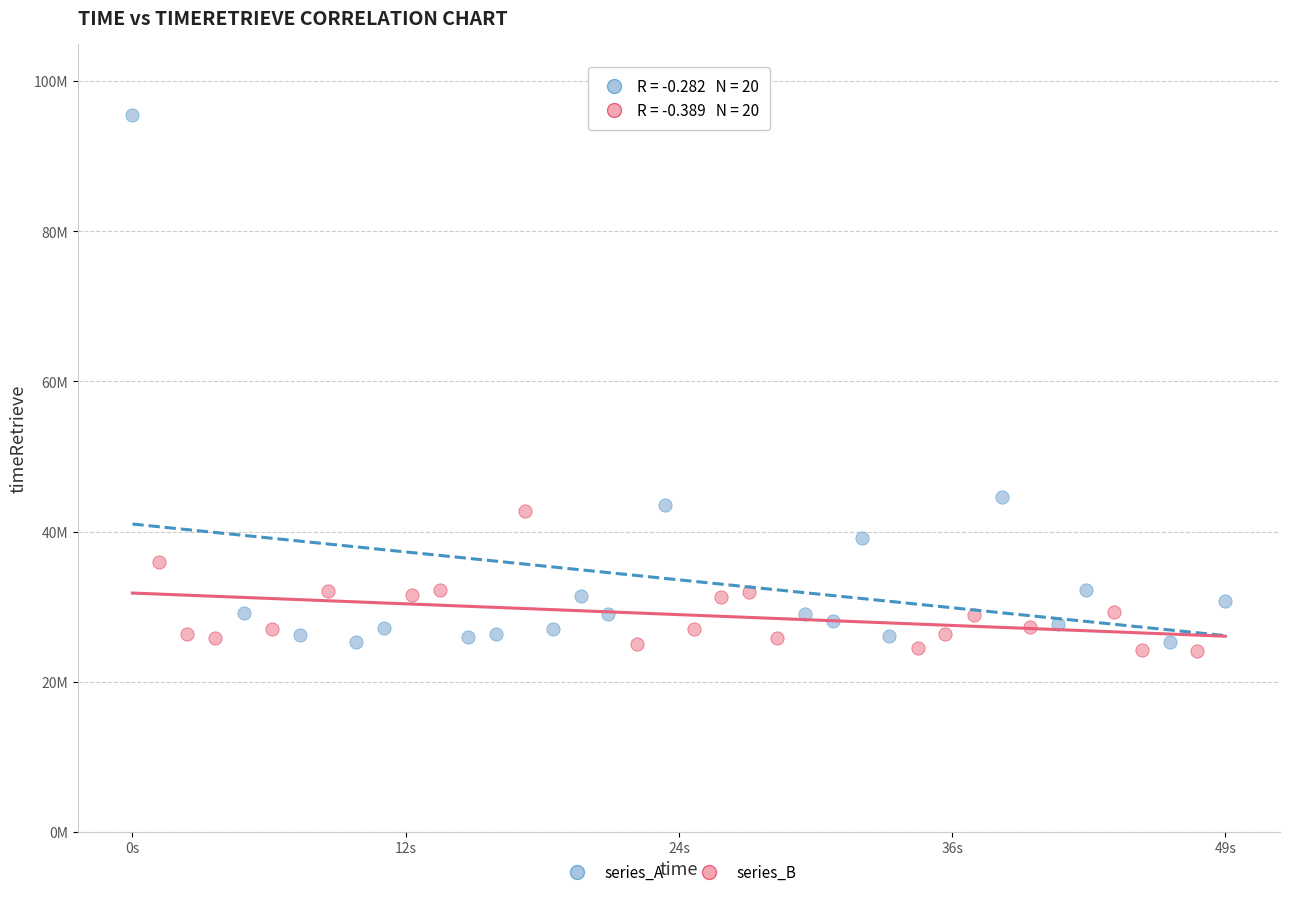

What are all the series names shown in the legend?

series_A, series_B